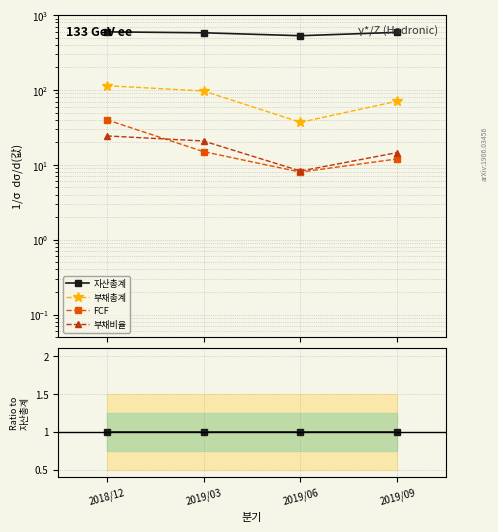

True or false: 자산총계 has more than 0 points higher than both neighbors.

False